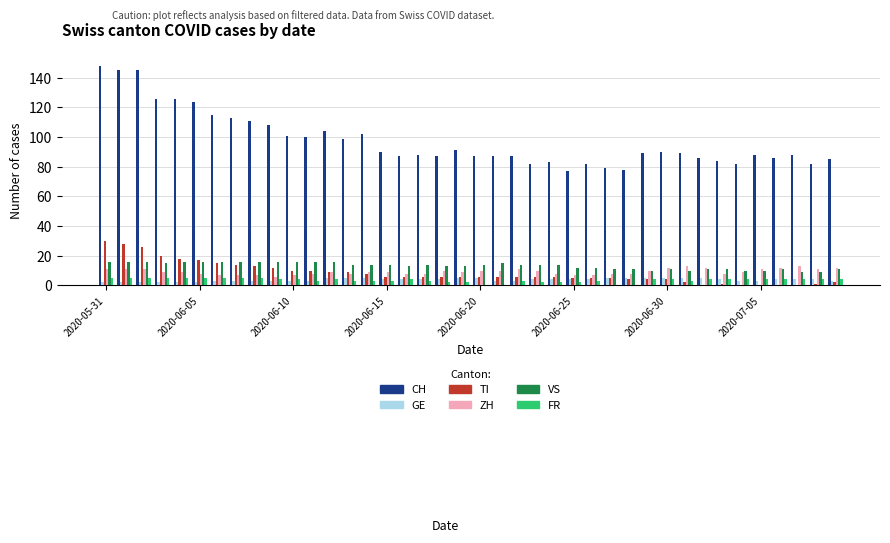

Reading right to left, extract all data points from this chart.

CH: 85	82	88	86	88	82	84	86	89	90	89	78	79	82	77	83	82	87	87	87	91	87	88	87	90	102	99	104	100	101	108	111	113	115	124	126	126	145	145	148
GE: 3	4	4	4	3	3	4	5	5	5	5	5	5	4	4	4	4	3	3	5	5	4	4	4	4	5	5	5	3	3	3	3	3	3	2	2	2	2	2	2
TI: 2	1	0	0	0	0	1	0	2	4	4	4	5	5	5	6	6	6	6	6	6	6	6	6	6	8	9	9	10	10	12	13	14	15	17	18	20	26	28	30
ZH: 12	11	13	12	11	9	8	12	13	12	10	8	8	7	7	8	10	11	10	10	9	10	8	8	9	9	8	9	8	7	6	7	7	7	8	9	9	11	11	11
VS: 11	9	9	11	10	10	11	11	10	11	10	11	11	12	12	14	14	14	15	14	13	13	14	13	14	14	14	16	16	16	16	16	16	16	16	16	15	16	16	16
FR: 4	4	4	4	4	4	4	4	3	4	4	0	0	3	2	2	2	3	0	0	2	2	3	4	3	3	3	4	3	4	4	5	5	5	5	5	5	5	5	5